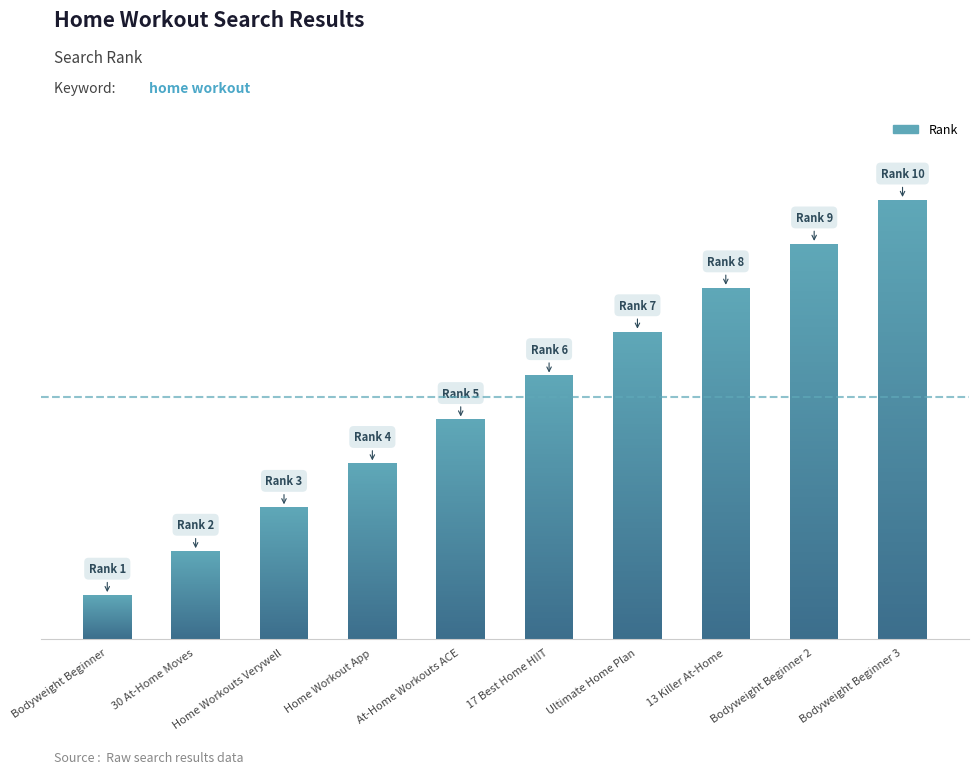

Which category has the lowest value across all series?

Bodyweight Beginner